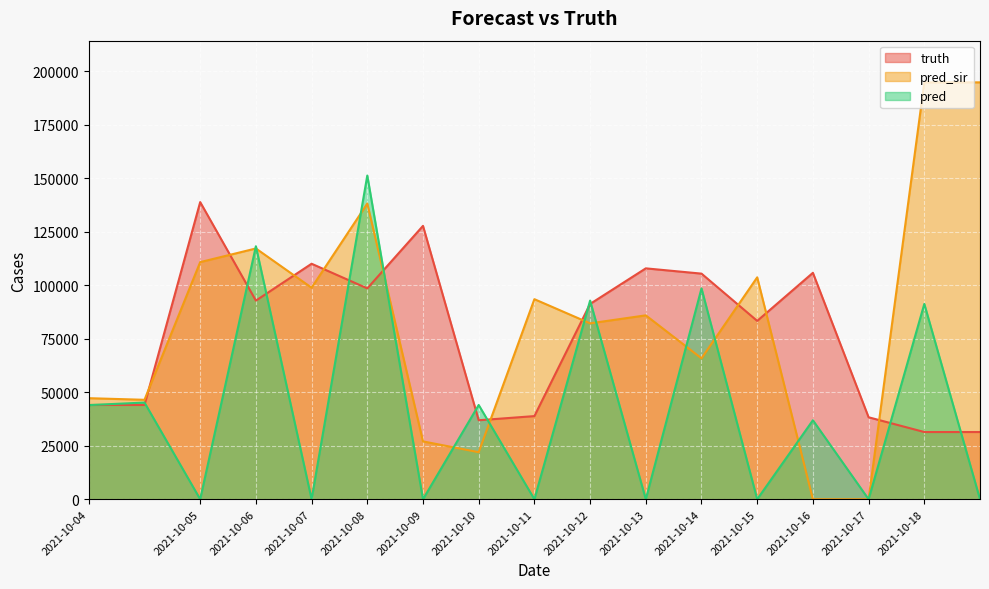

Reading left to right, what are all the values shown in this chart?

truth: 44071.0	44071.0	138908.0	92858.0	110089.0	98577.0	127796.0	36930.0	38870.0	91303.0	107933.0	105468.0	83375.0	105850.0	38321.0	31429.0	31429.0
pred_sir: 47246.6	46491.1	110848.0	117231.0	98889.0	138223.0	27049.0	21994.0	93524.0	82230.0	85970.0	65867.0	103732.0	0.0	0.0	194874.0	194874.0
pred: 44018.9	45198.5	0.0	118270.0	0.0	151326.0	0.0	44071.0	0.0	92858.0	0.0	98577.0	0.0	36930.0	0.0	91303.0	0.0